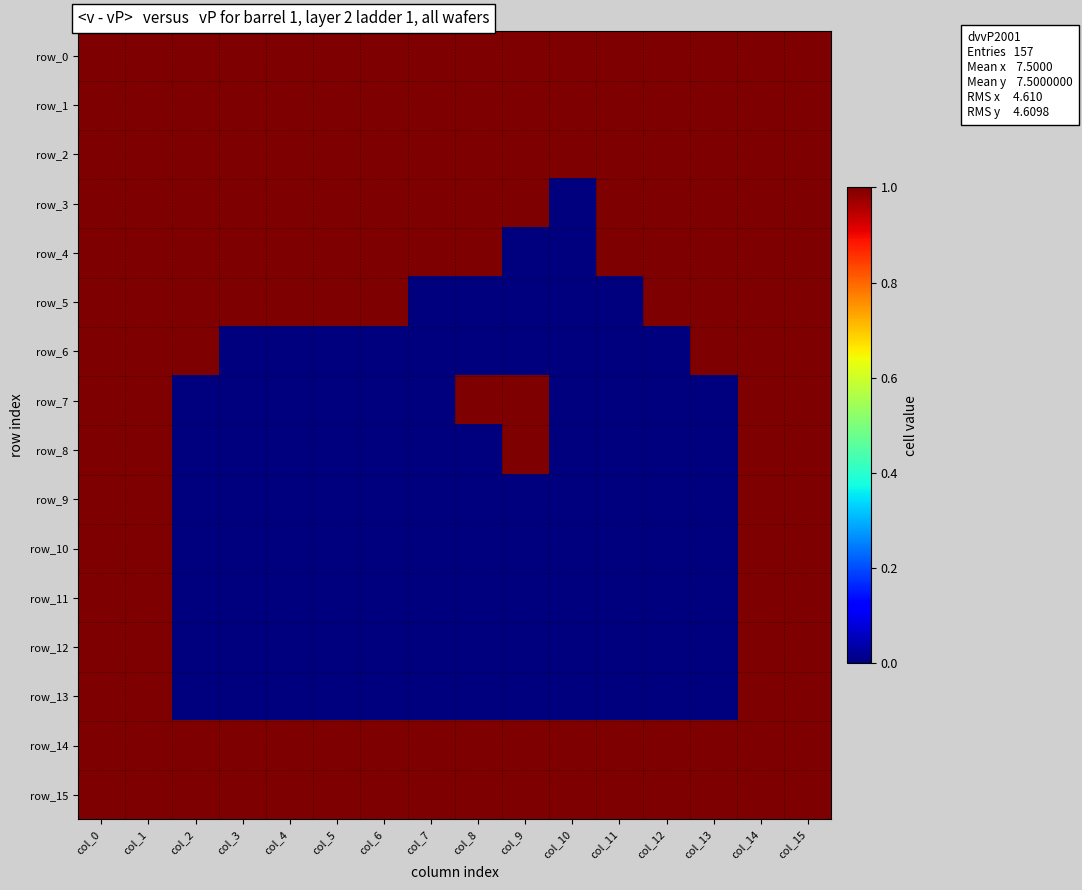

Between col_5 and col_6, which series saw the biggest shift?

row_0